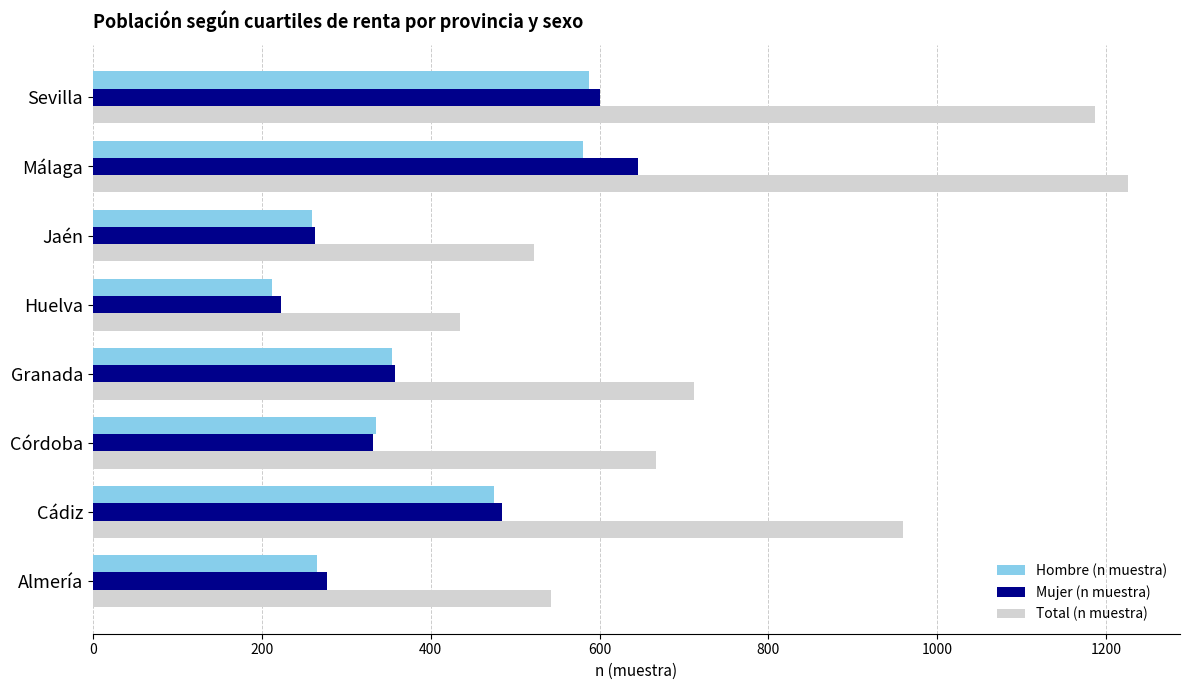

Which series has the widest spread of values?

Total (n muestra)